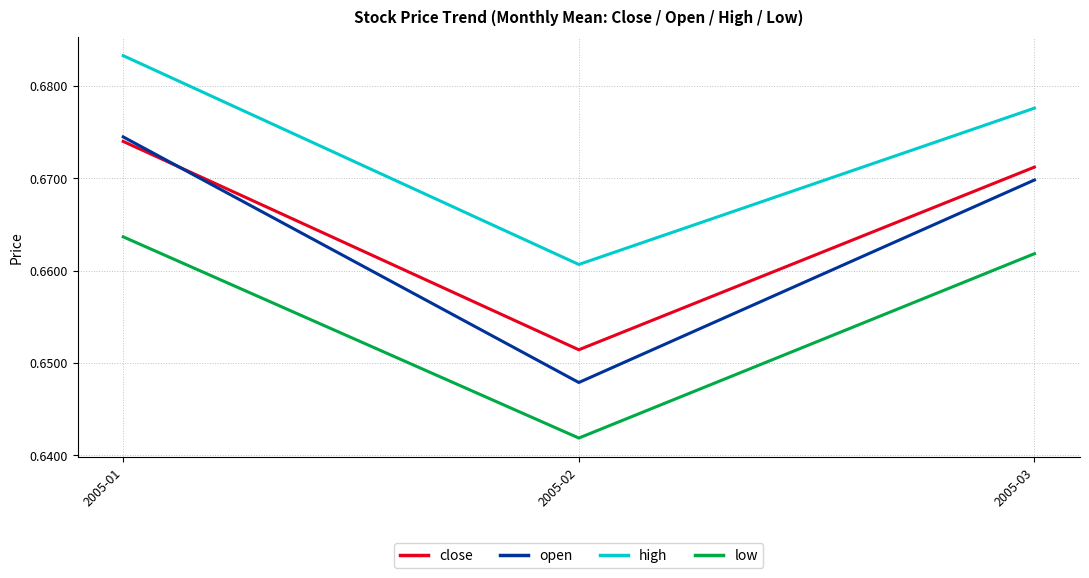

Rank the categories by high value from highest to lowest.

2005-01, 2005-03, 2005-02